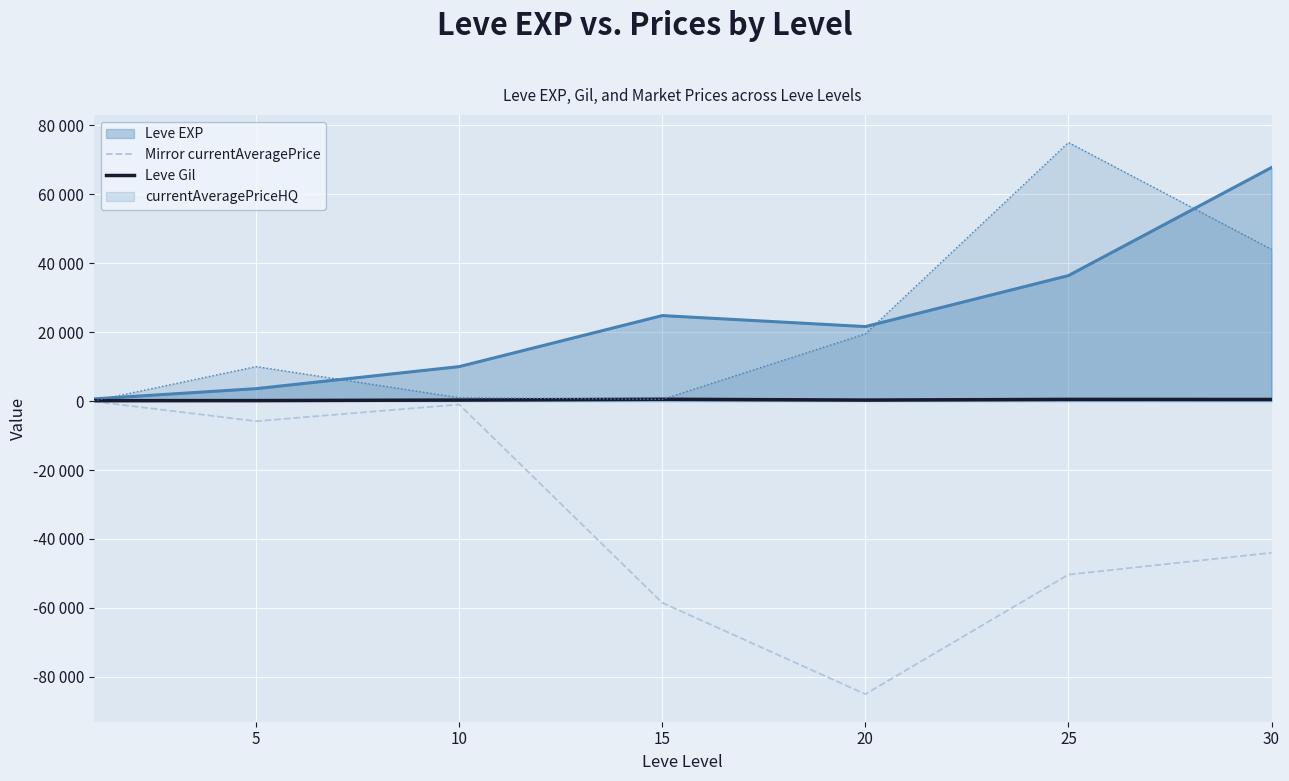

What are all the series names shown in the legend?

Leve EXP, Mirror currentAveragePrice, Leve Gil, currentAveragePriceHQ